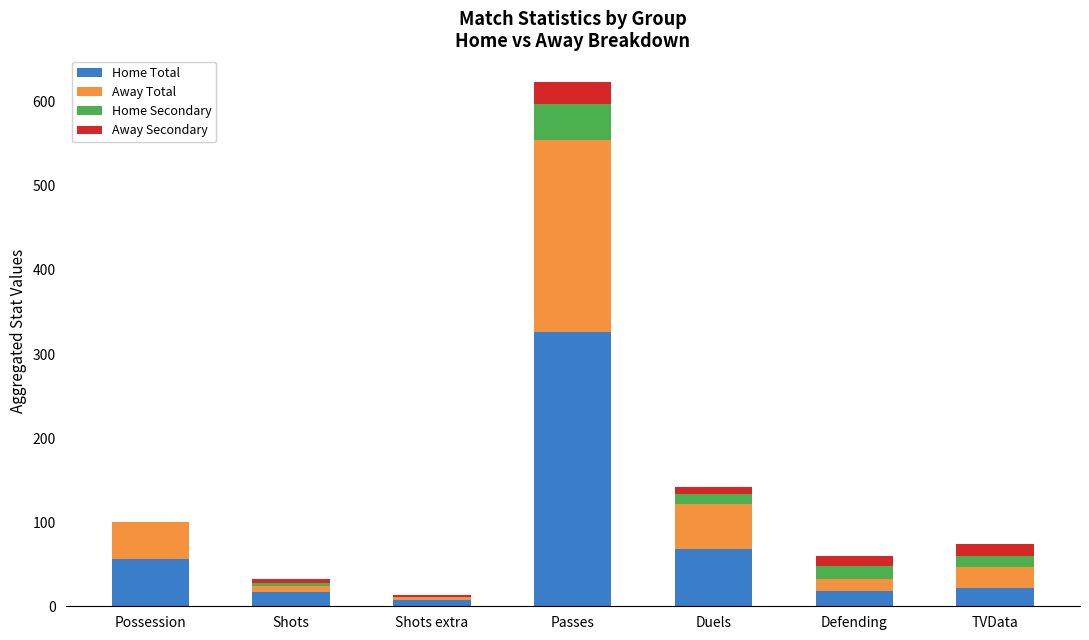

Count the number of categories in the chart.

7